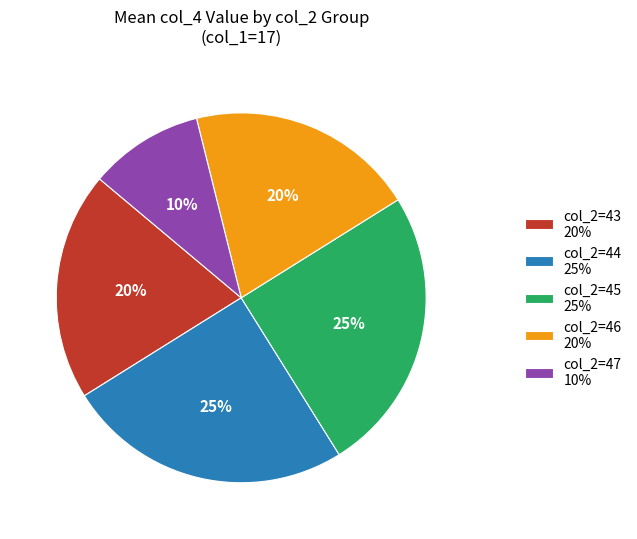

To the nearest percent, what is the average slice percentage?

20%